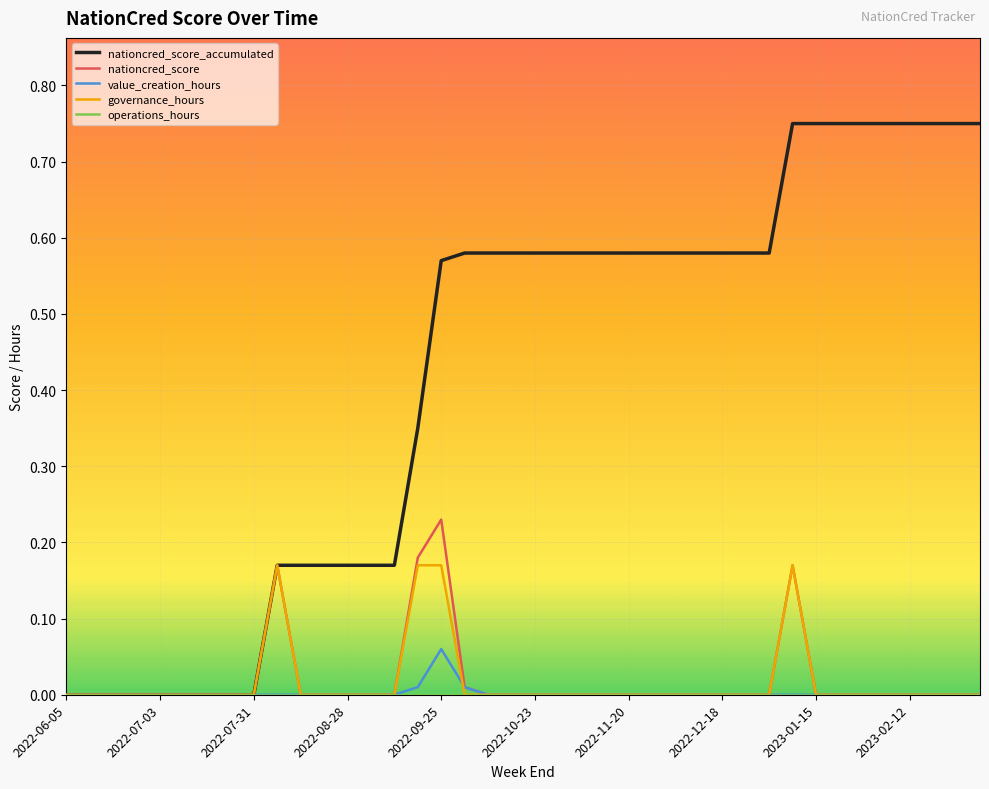

Which series has the largest total across all categories?

nationcred_score_accumulated